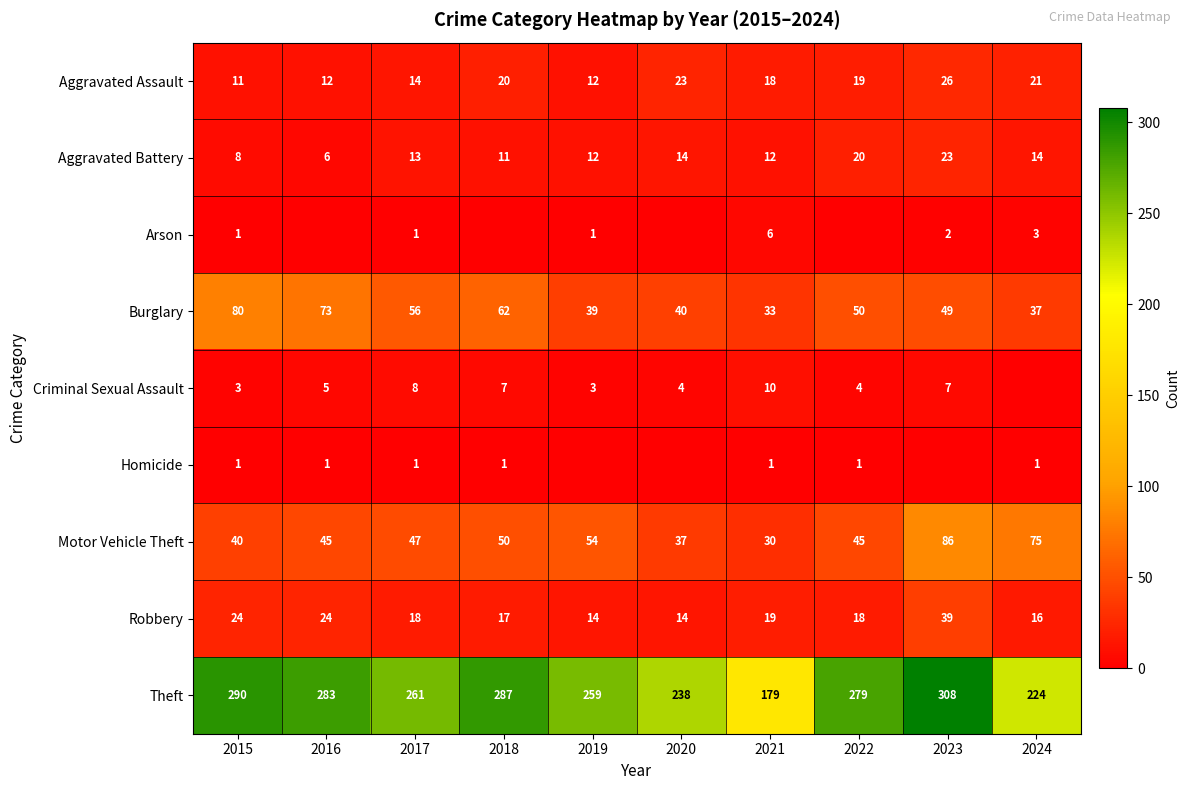

What is the sum of all Robbery values?

203